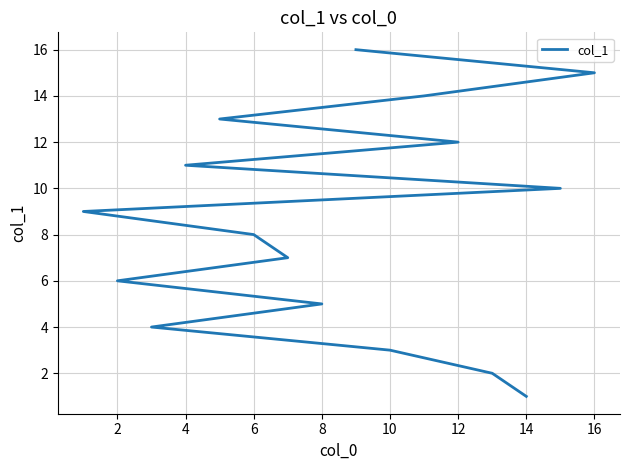

What is the greatest value displayed?

16